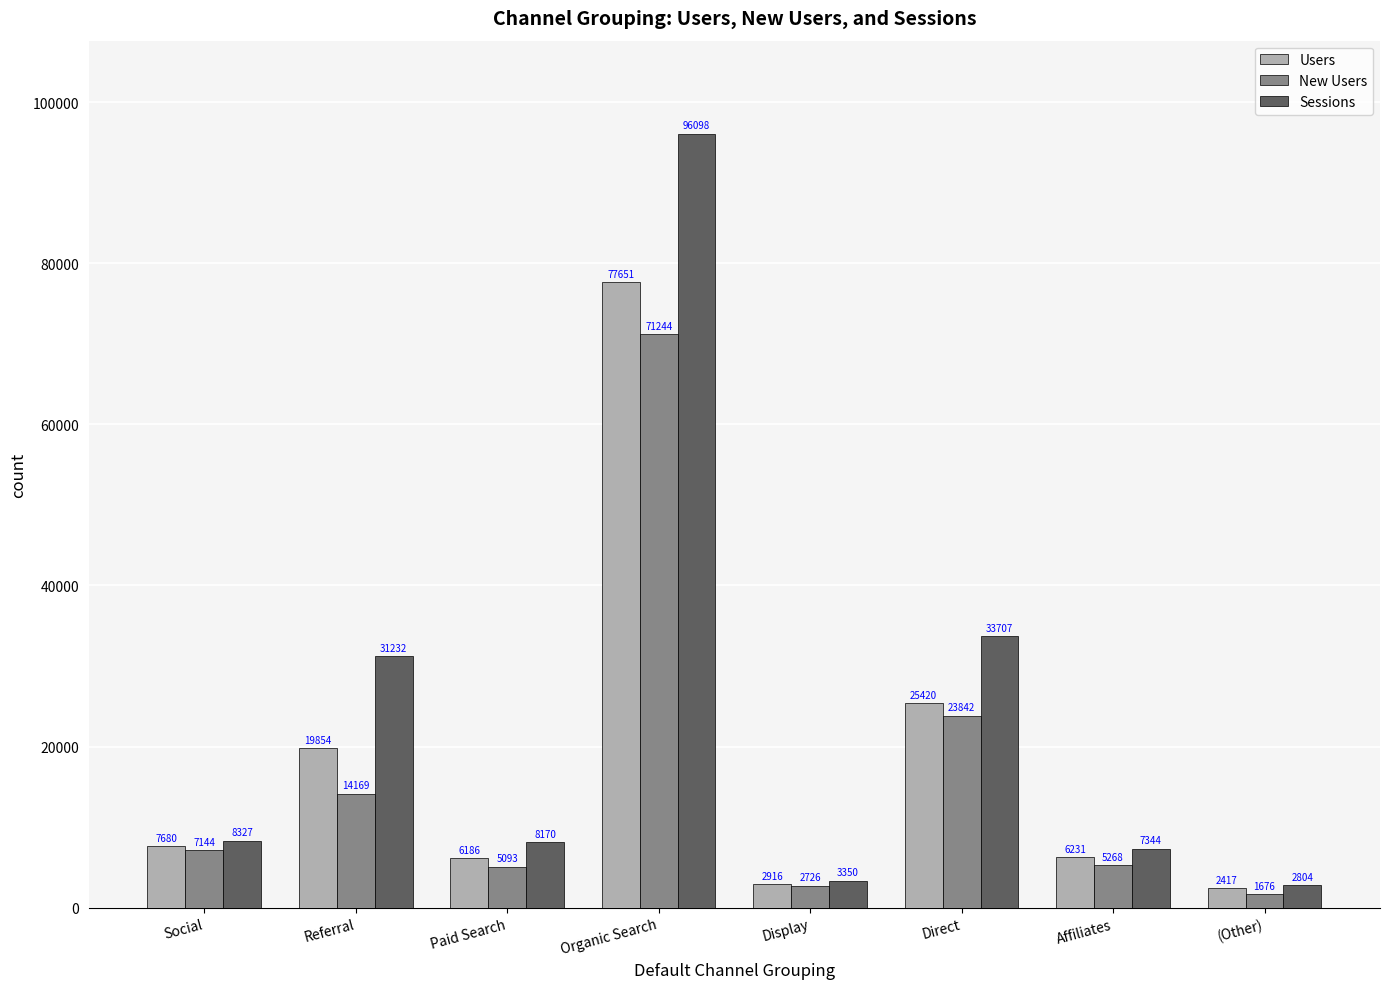

Rank the categories by New Users value from lowest to highest.

(Other), Display, Paid Search, Affiliates, Social, Referral, Direct, Organic Search